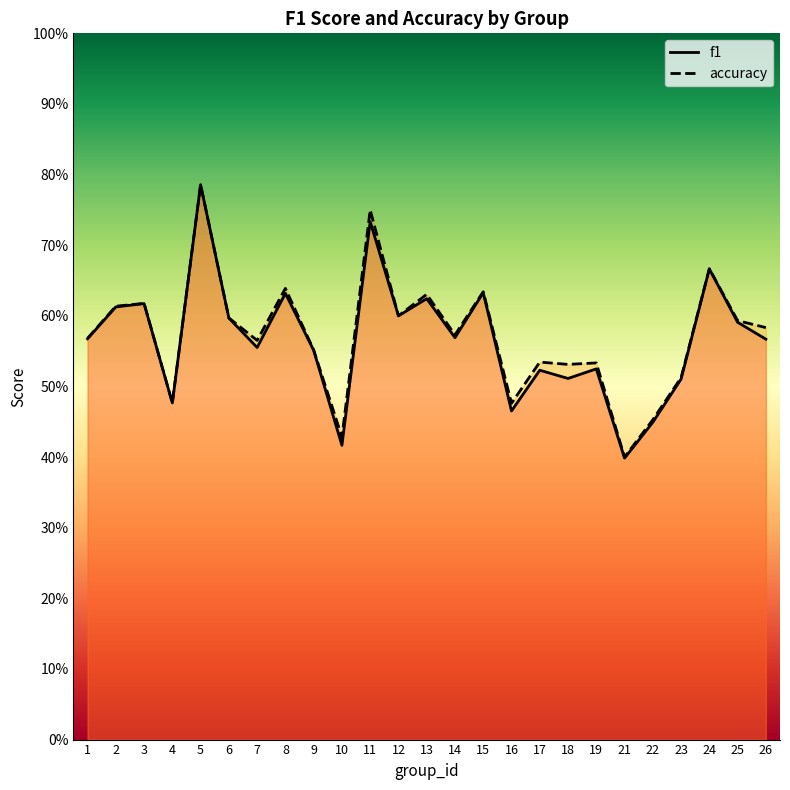

Which has a higher value, 15 or 10?

15